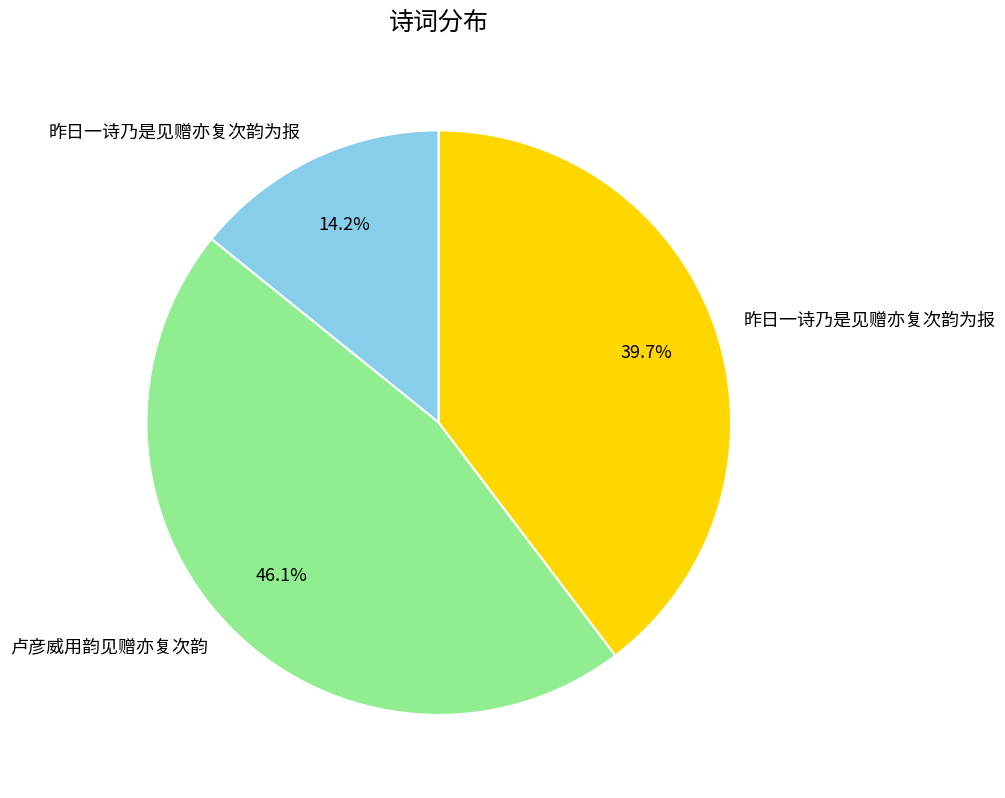

Is there a majority slice in this chart?

No